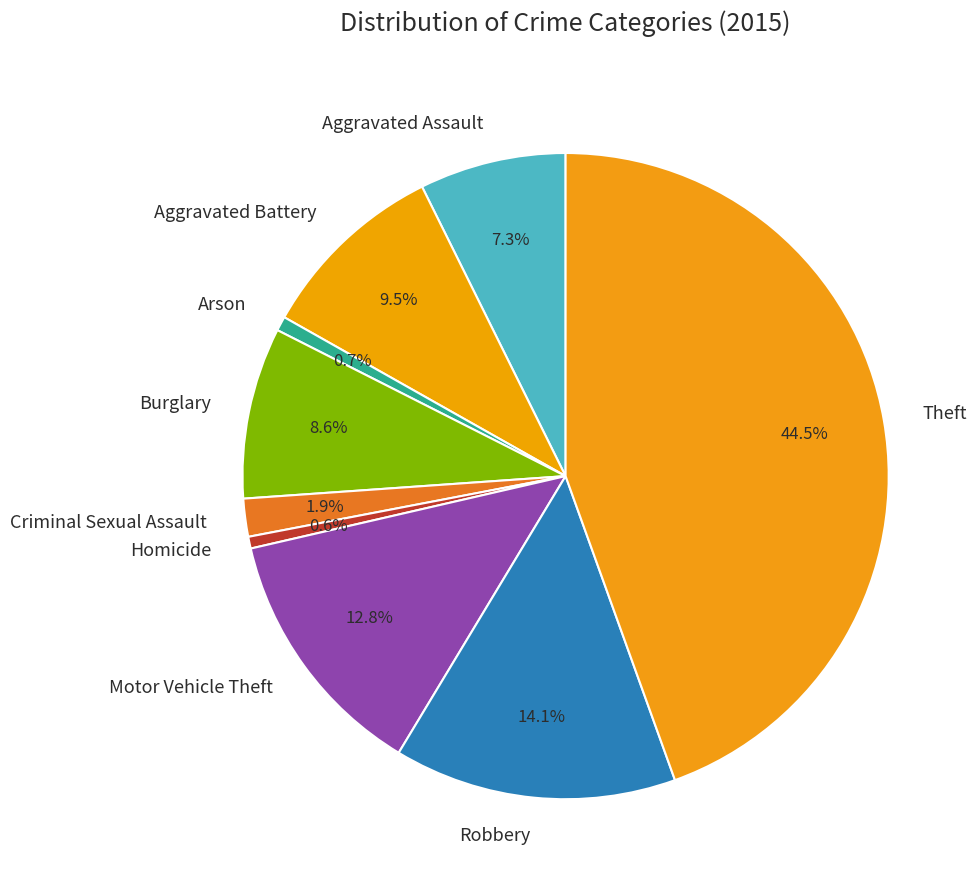

What percentage is the Motor Vehicle Theft slice, to the nearest percent?

13%